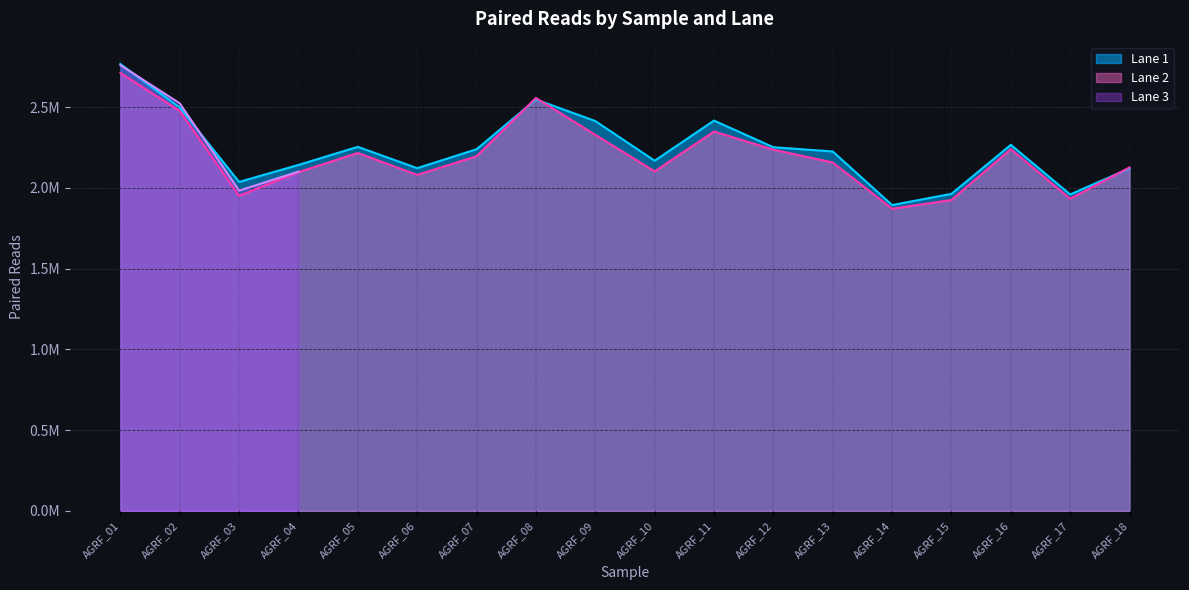

True or false: Lane 1 has more than 1 interior local peaks.

True